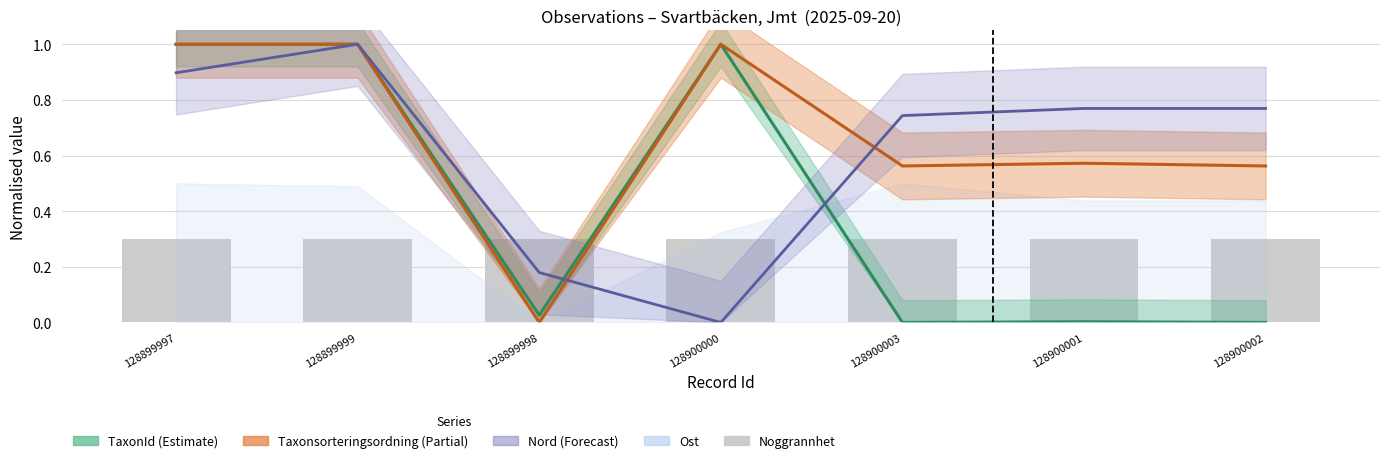

How many data points does each series have?

7